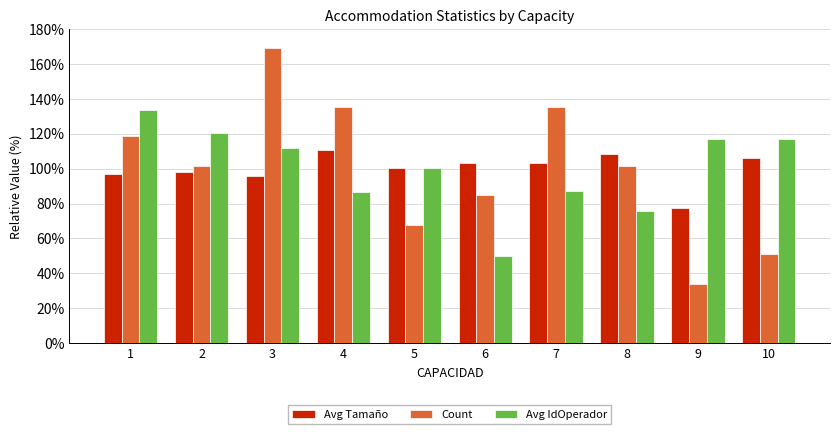

What is the sum of all Avg Tamaño values?

1000.0